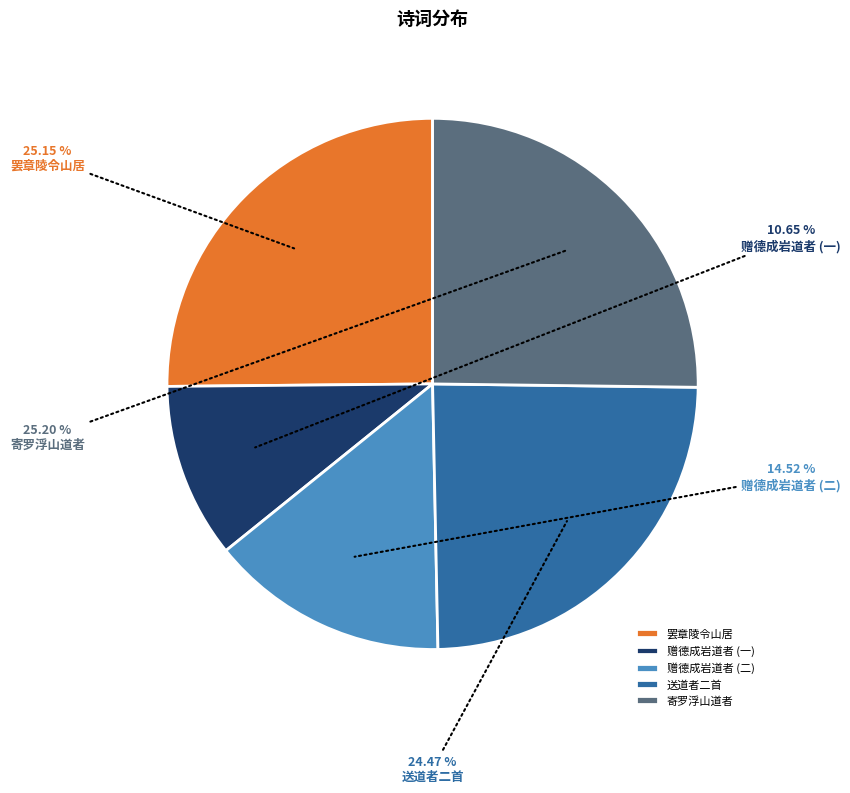

Approximately how many times larger is the value at 罢章陵令山居 compared to 赠德成岩道者 (二)?

1.7